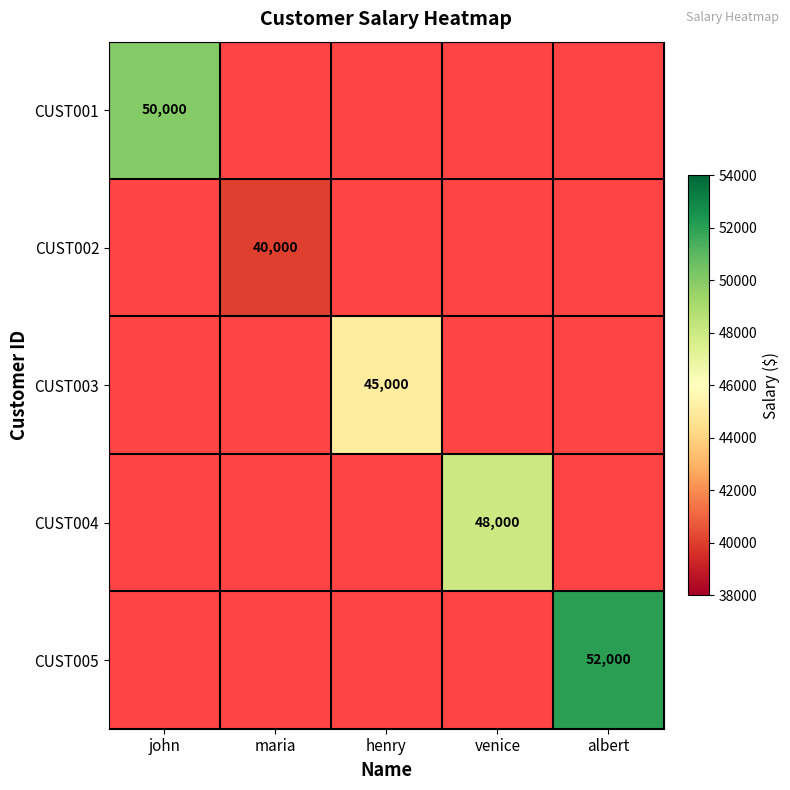

The CUST003 series shows 45000 at henry. True or false?

True